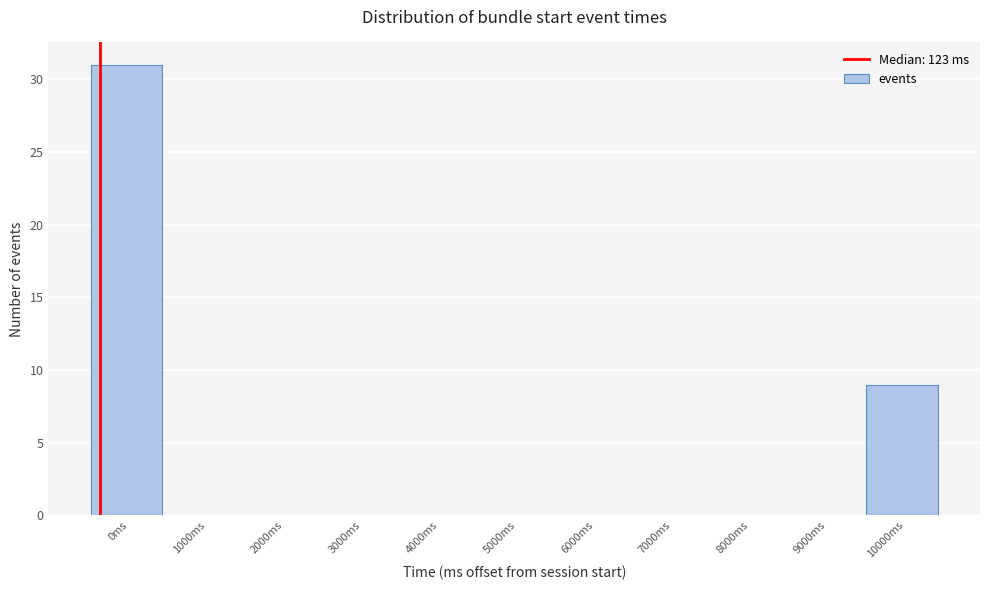

Reading right to left, list all the values displayed in this chart.

10000ms=9	9000ms=0	8000ms=0	7000ms=0	6000ms=0	5000ms=0	4000ms=0	3000ms=0	2000ms=0	1000ms=0	0ms=31